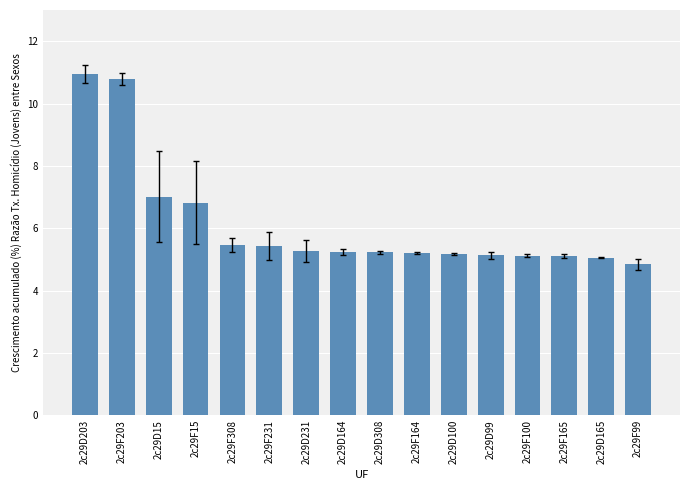

What position from the right is 2c29D308?

8